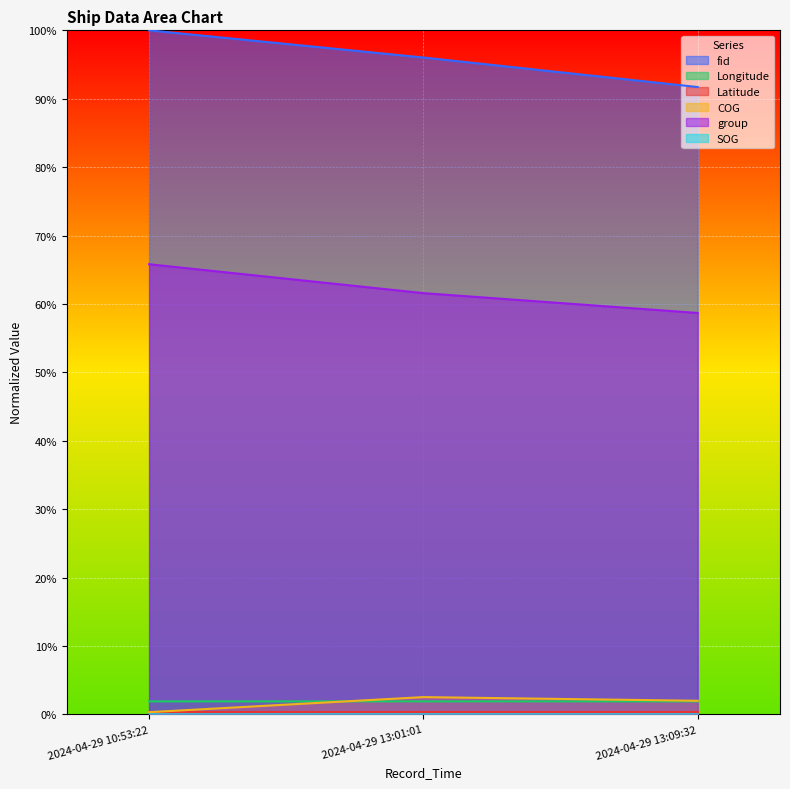

The SOG series shows 0.0 at 2024-04-29 13:01:01. True or false?

False